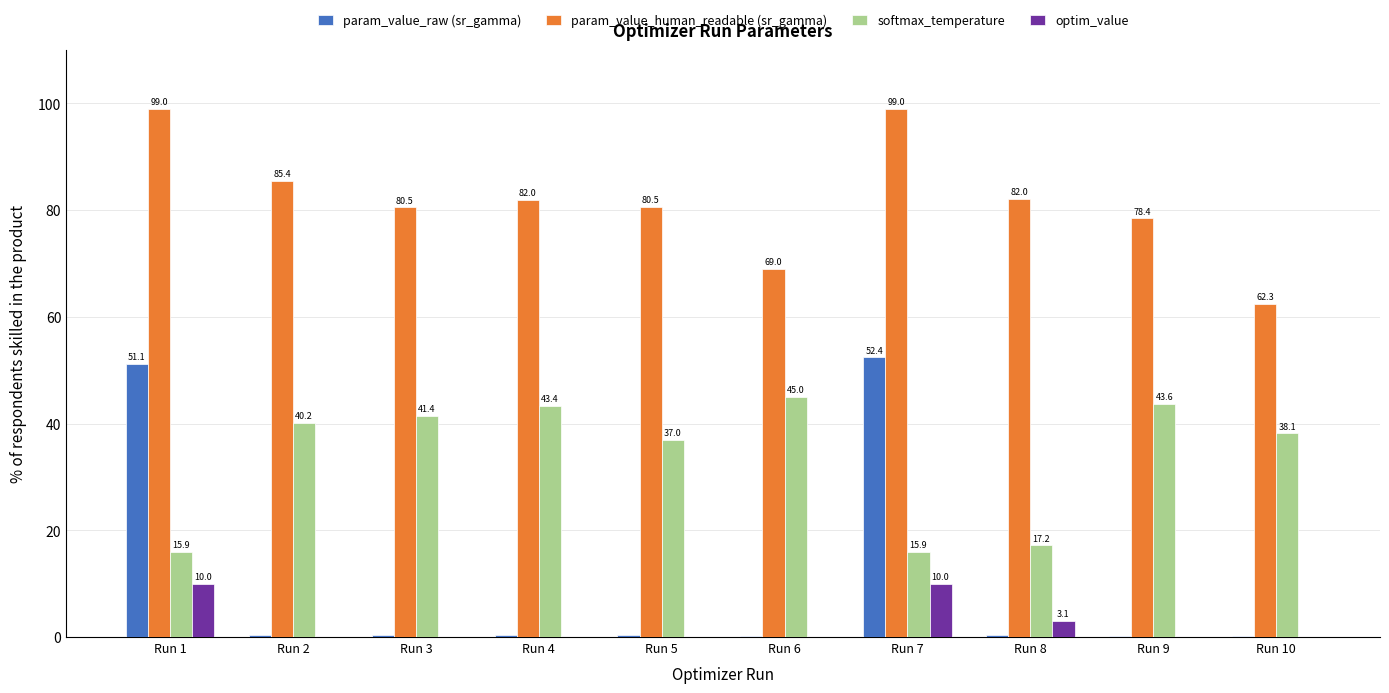

What is the sum of all param_value_raw (sr_gamma) values?

105.7